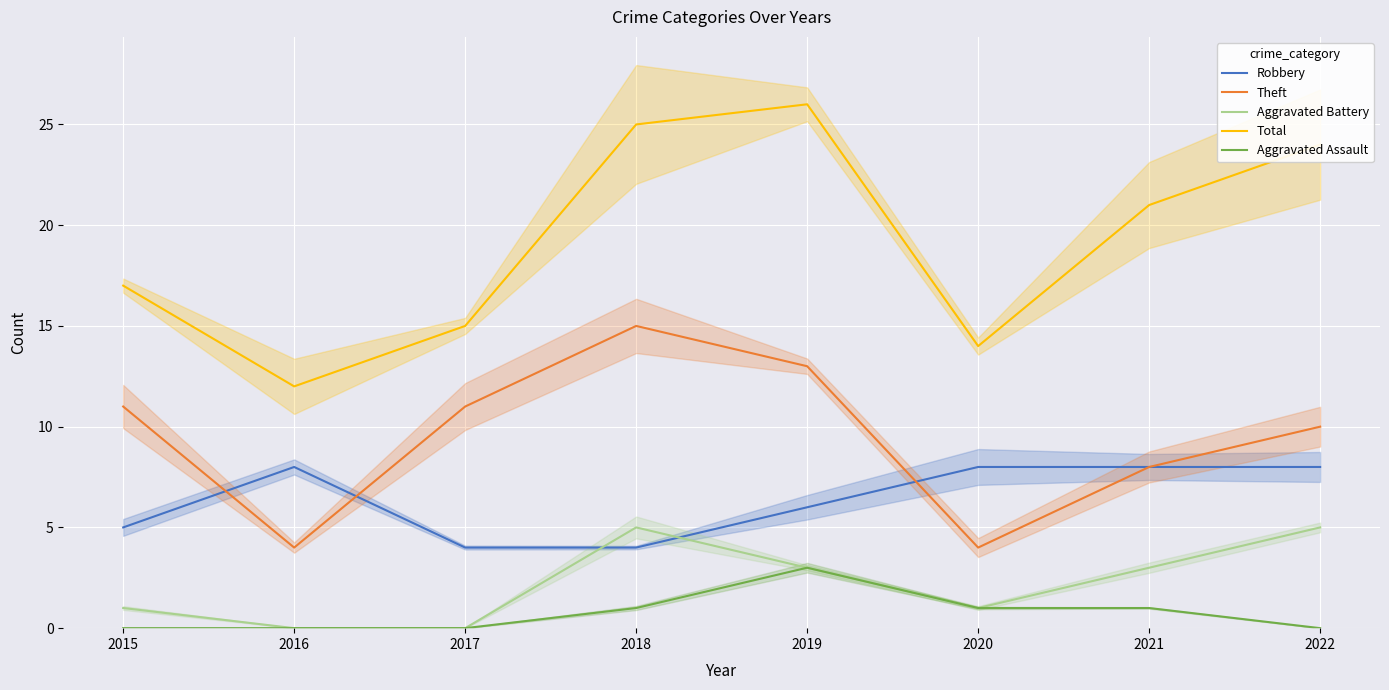

Where does the Aggravated Battery series first go above 3?

2018